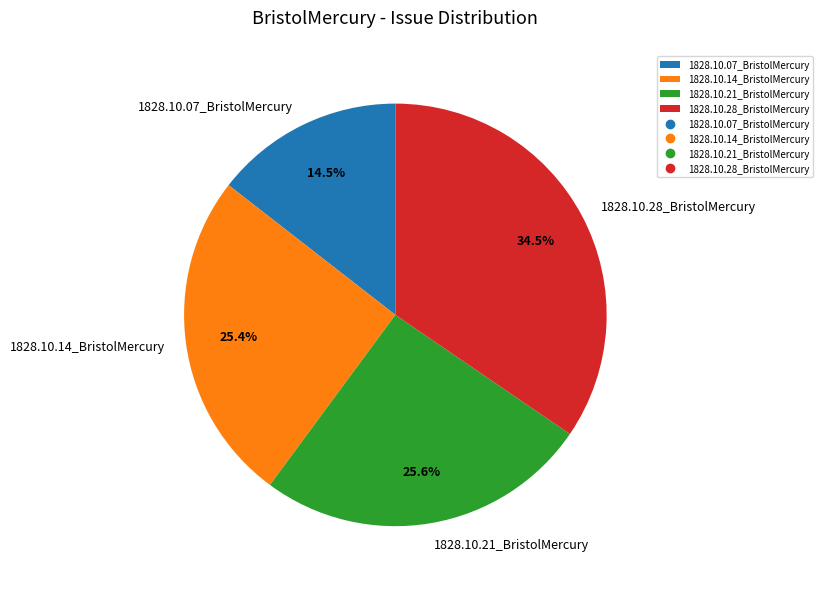

Which slice is the largest?

1828.10.28_BristolMercury